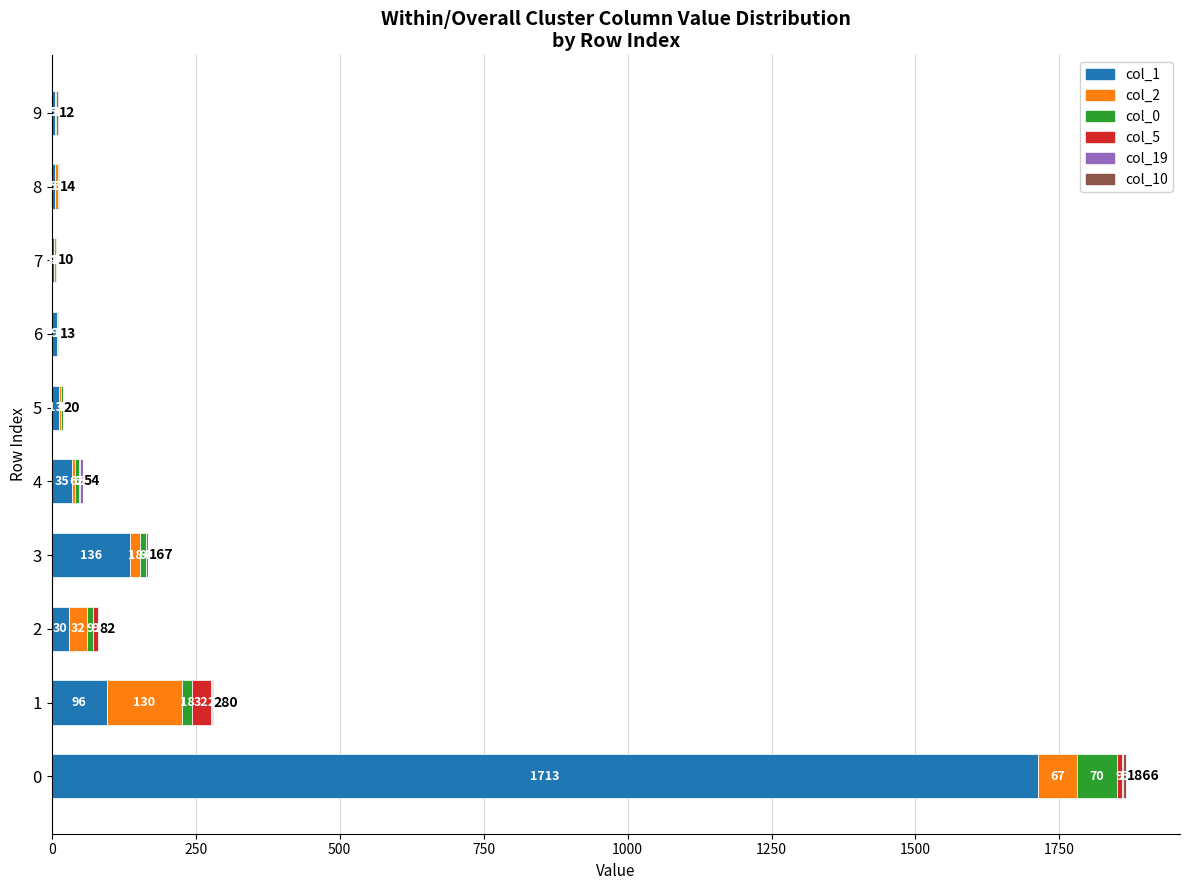

What is the maximum value for col_1?

1713